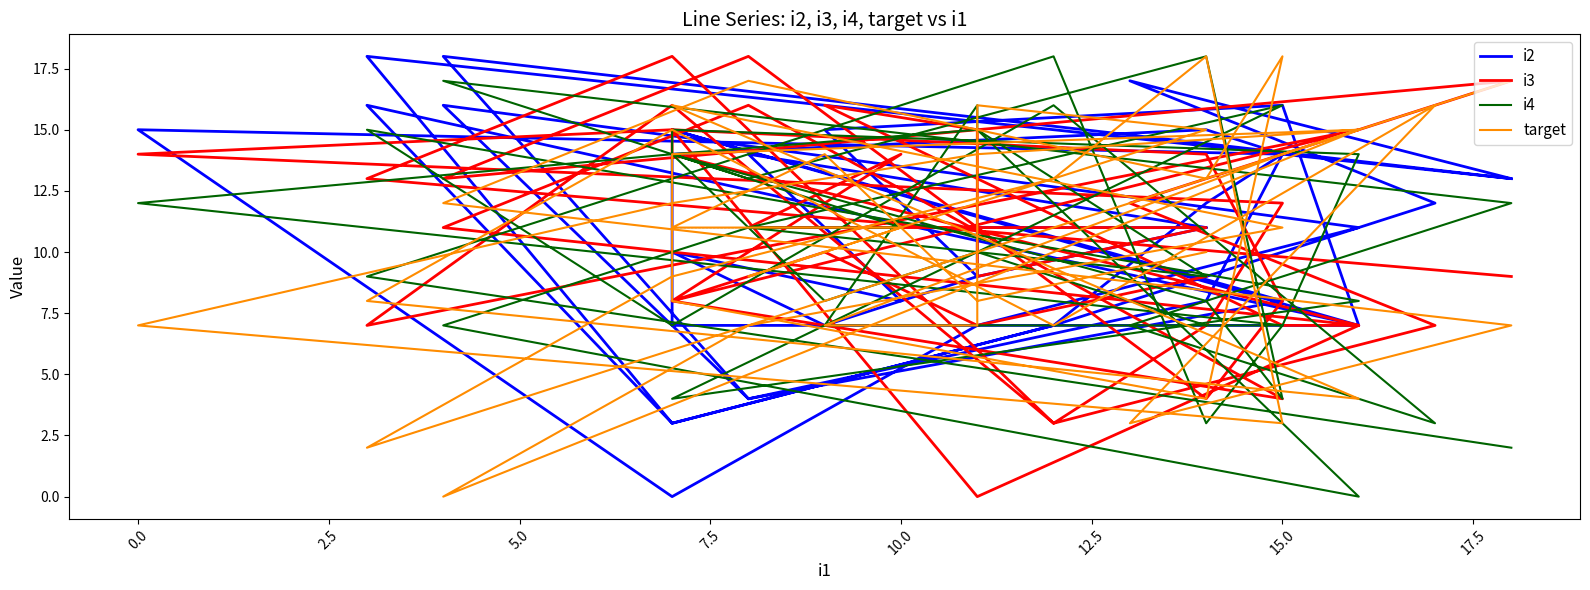

Where does the i3 series first go above 11?

10.0